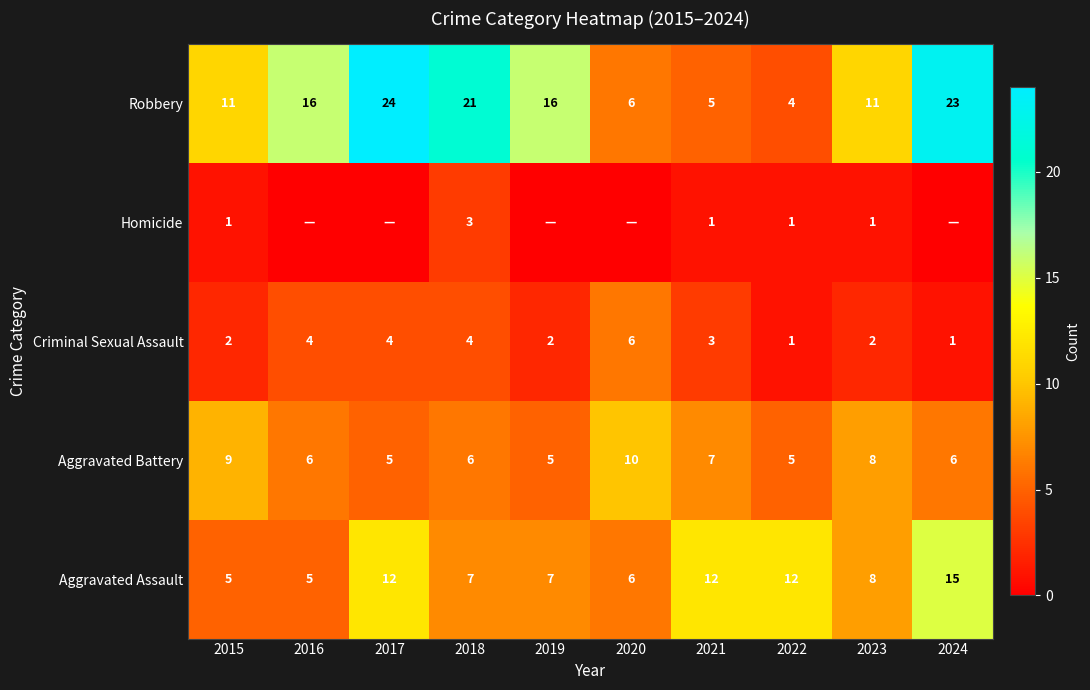

True or false: Aggravated Assault has a value of 12 at 2018.

False